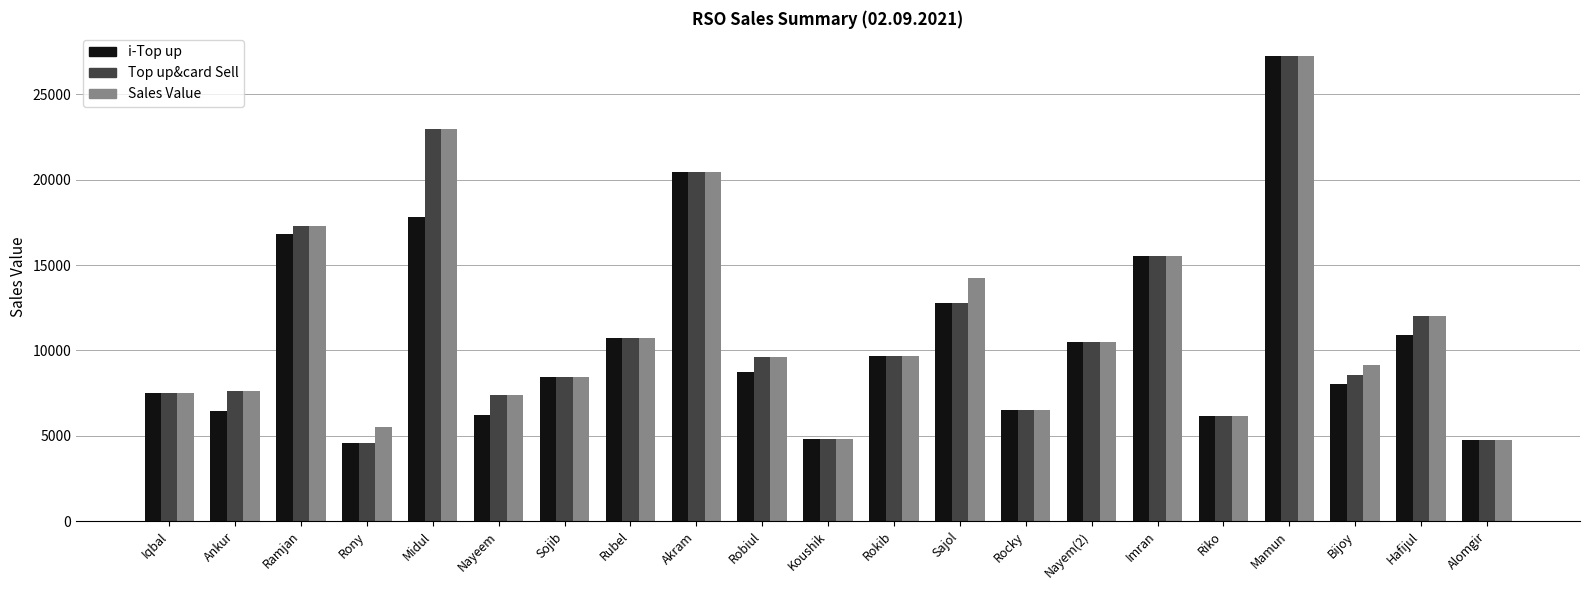

At which label is Top up&card Sell closest to 15894?

Imran